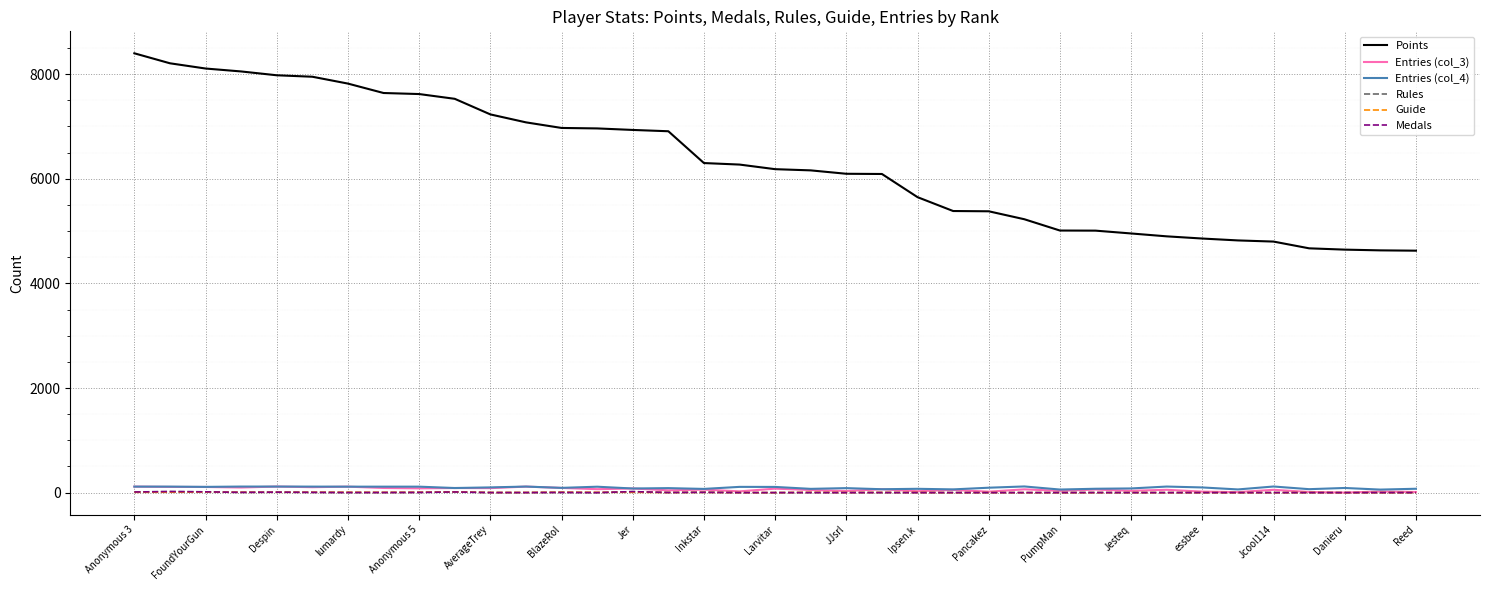

Which series has the widest spread of values?

Points